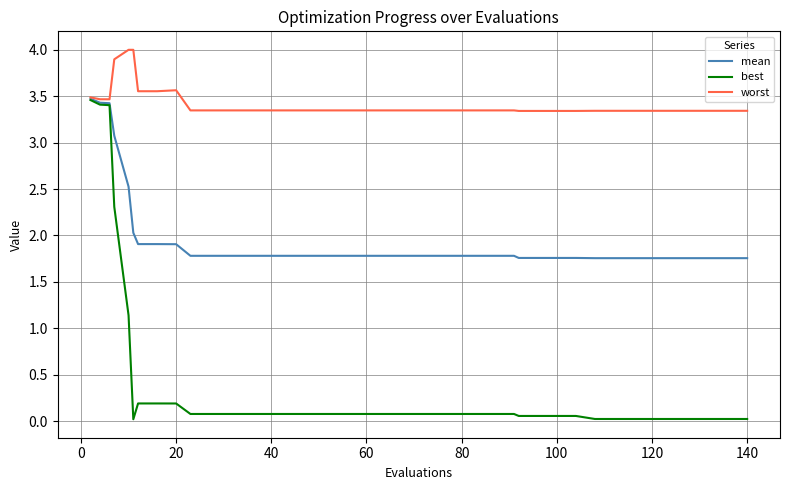

Which series has the largest range (max minus min)?

best